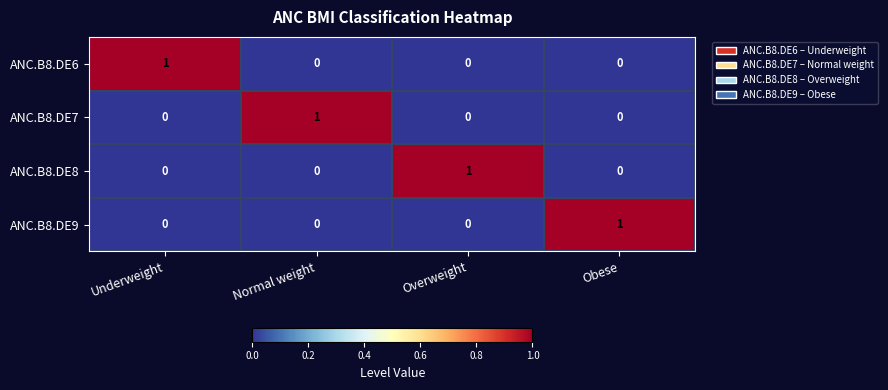

What is the maximum value shown in the chart?

1